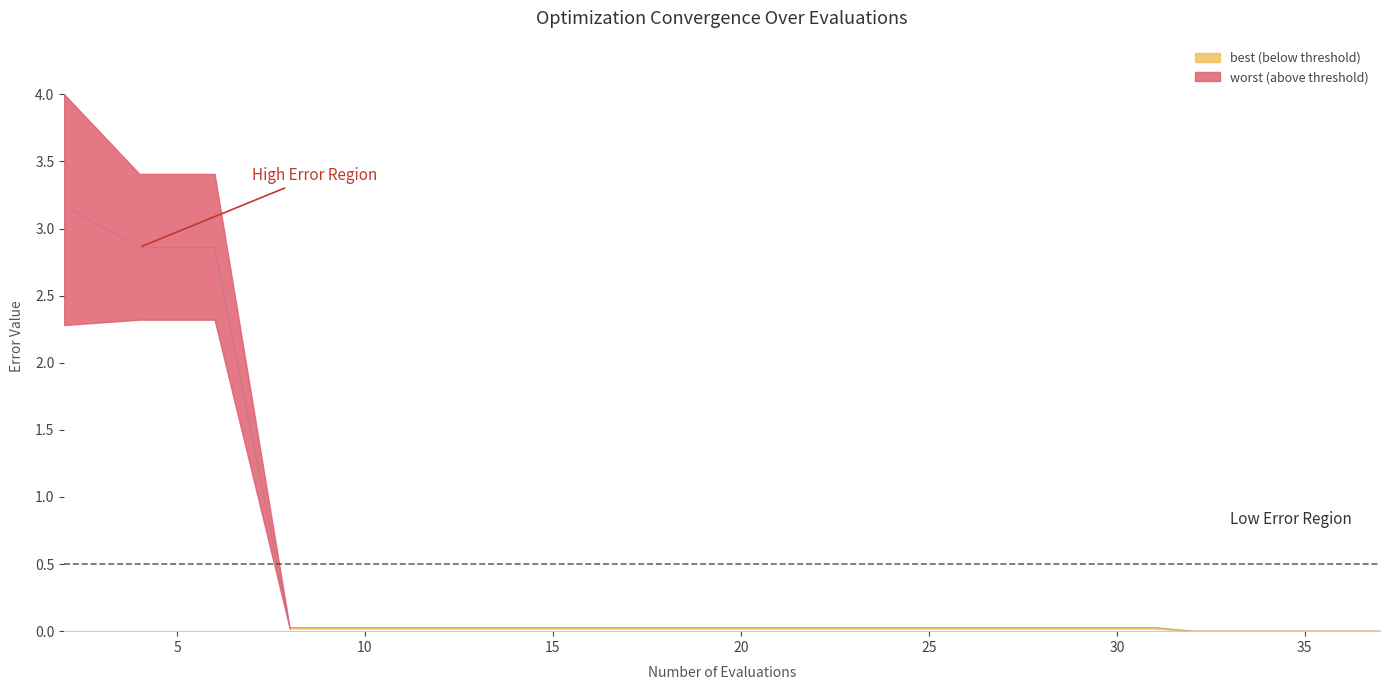

What is the label of the 11th point from the left?

10